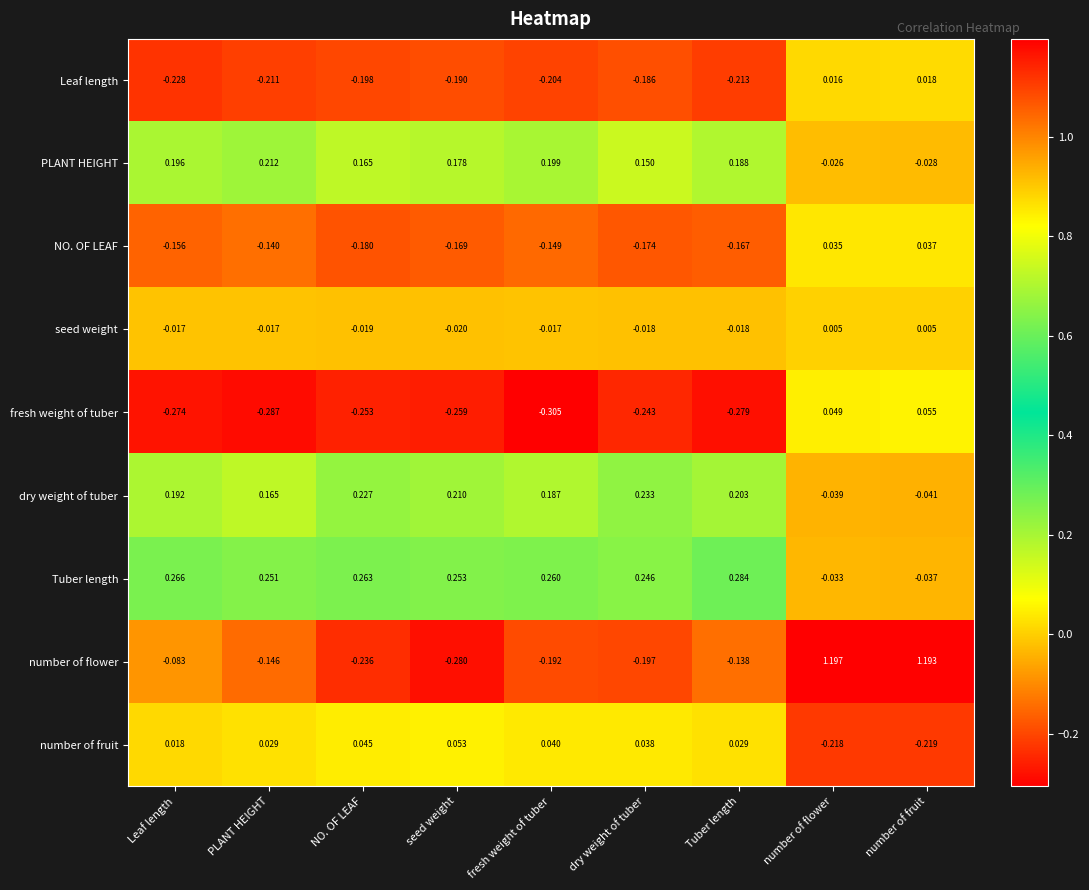

Which series has the widest spread of values?

number of flower